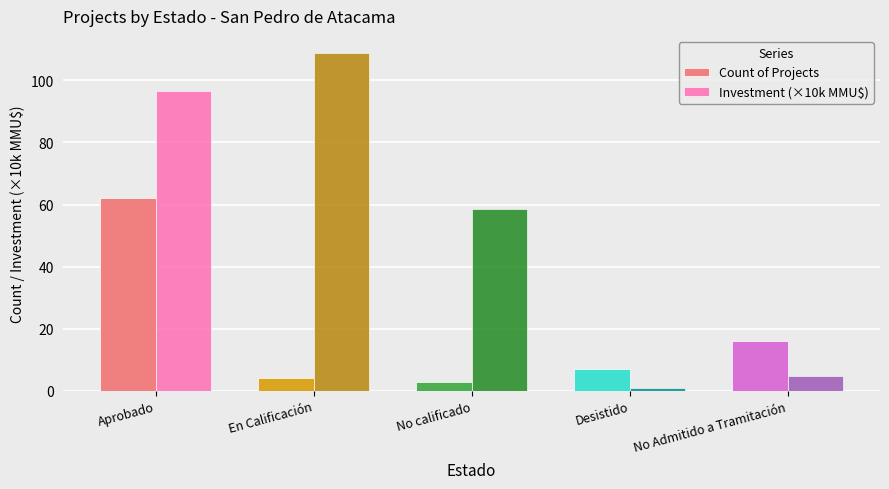

Read the Investment (×10k MMU$) value at En Calificación.

108.9